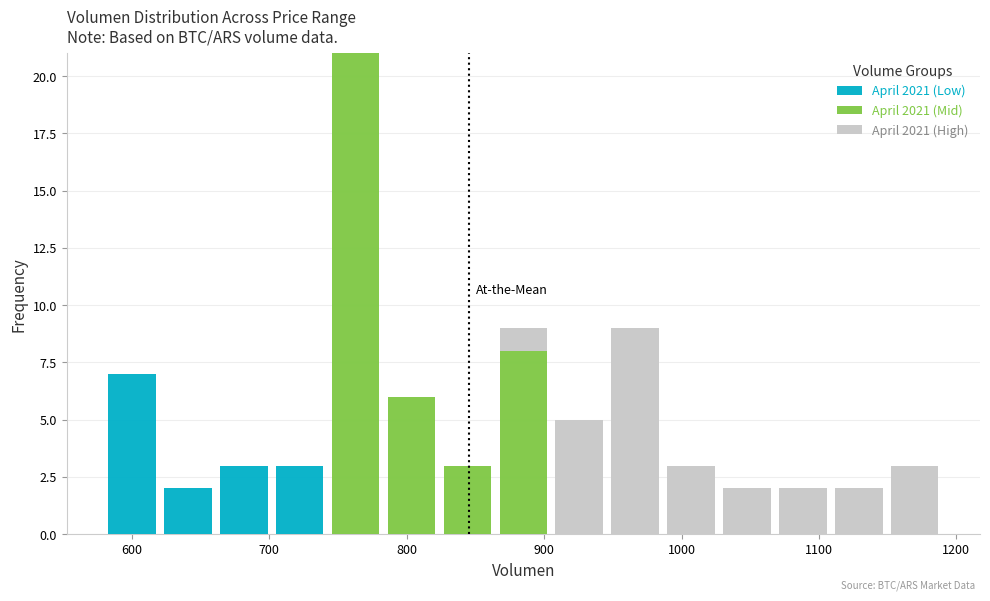

Which range on the x-axis has the tallest stacked bar (by total height)?

740 to 780